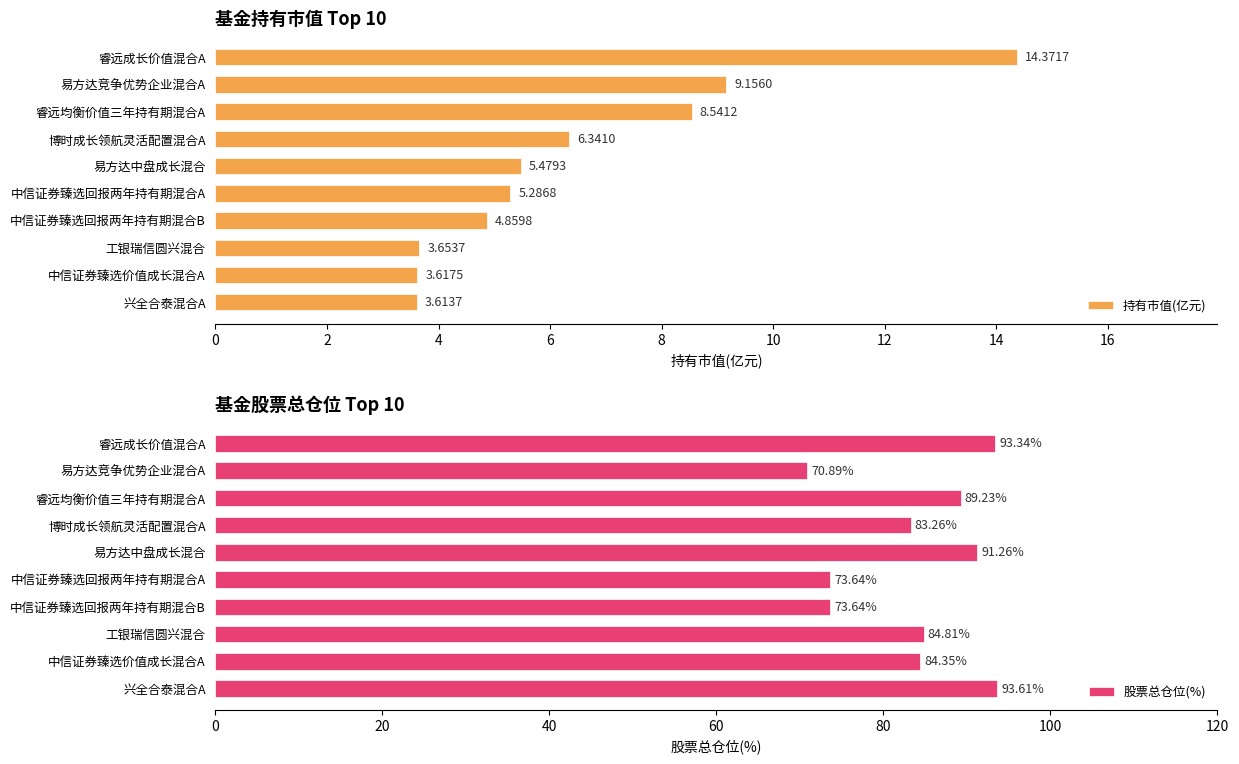

Which series has the largest total across all categories?

股票总仓位(%)